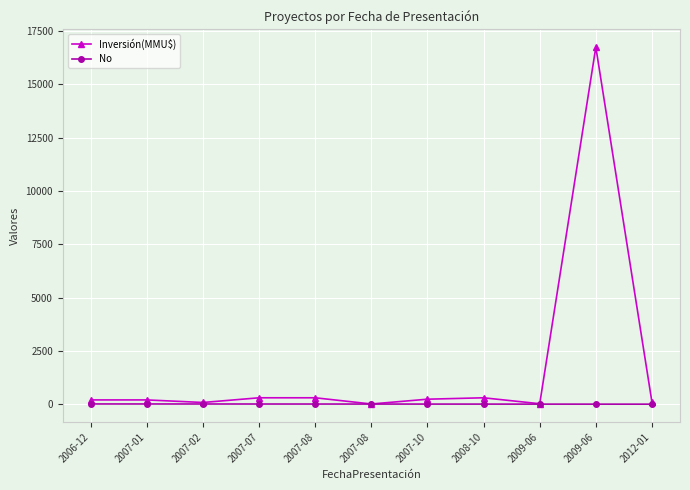

How many interior local peaks does the Inversión(MMU$) series have?

2